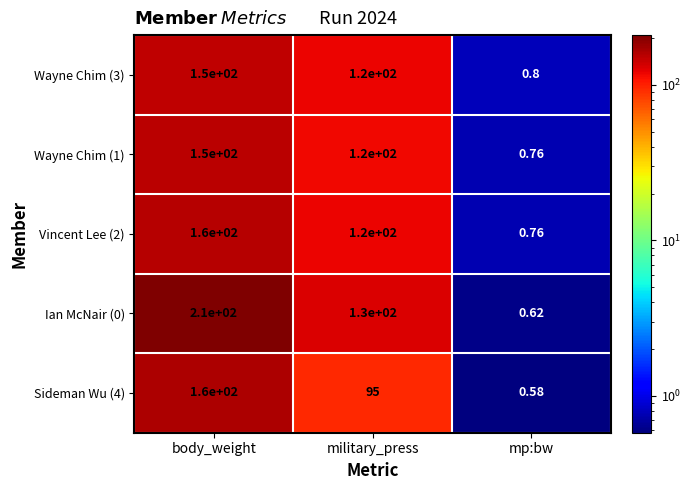

Is the value of Wayne Chim (1) at body_weight greater than the value of Sideman Wu (4) at mp:bw?

Yes